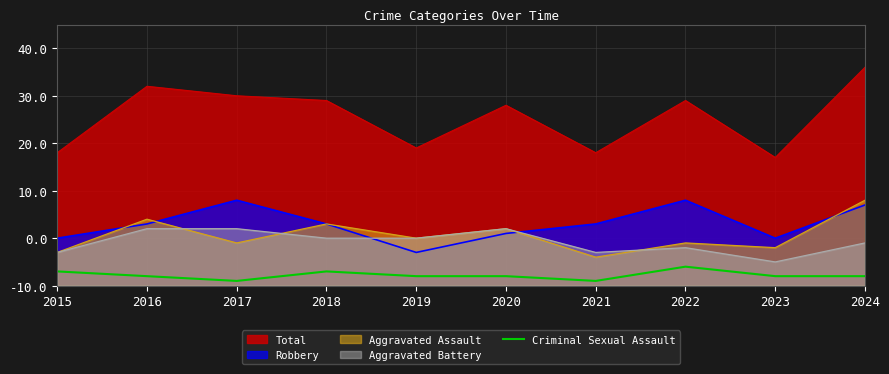

True or false: the data has more than 0 interior local peaks.

True